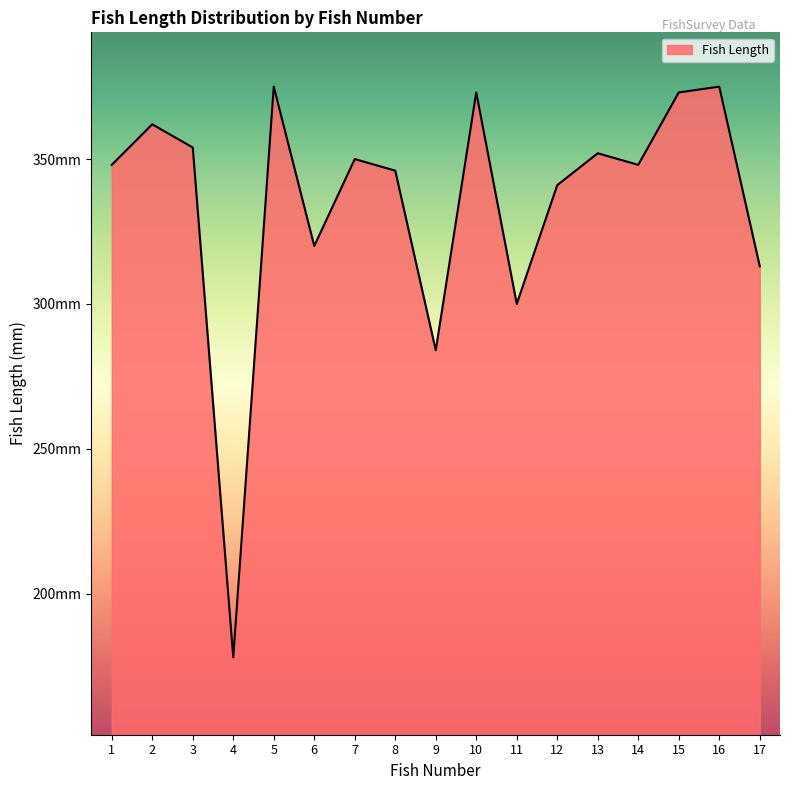

Reading left to right, transcribe all the data shown in this chart.

348	362	354	178	375	320	350	346	284	373	300	341	352	348	373	375	313